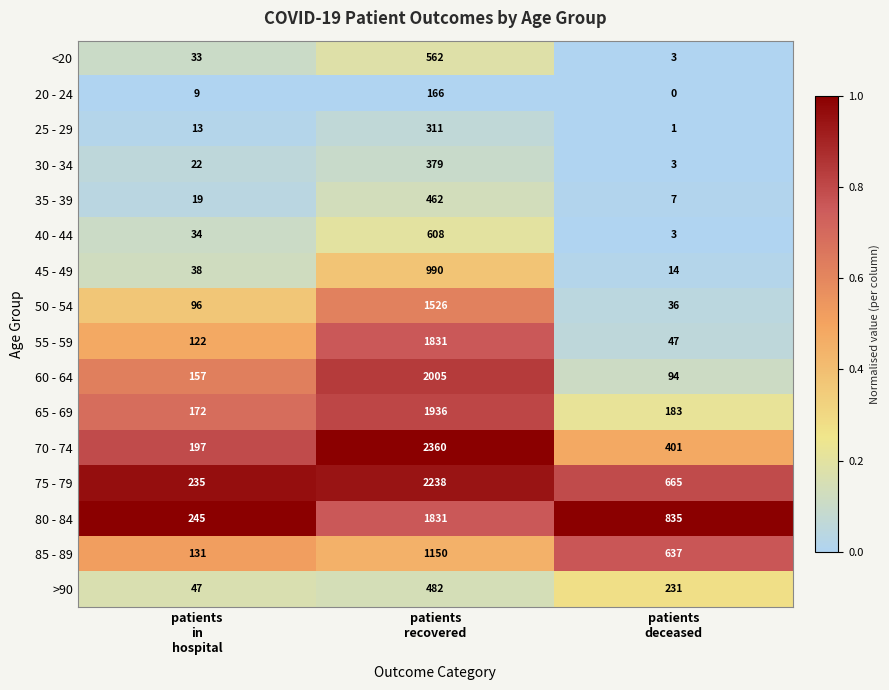

Which series has the widest spread of values?

70 - 74